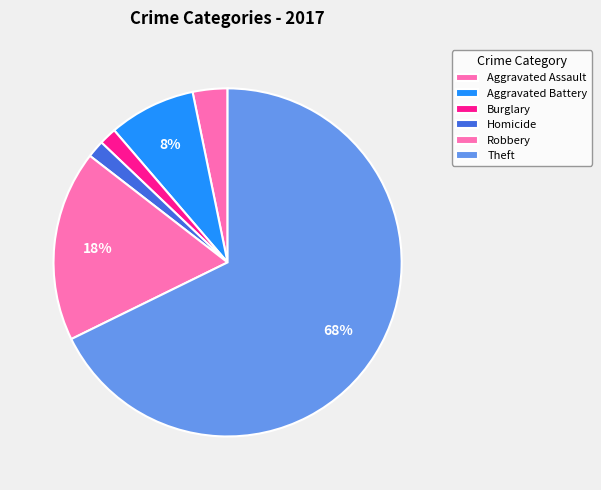

Count the number of slices in the pie.

6